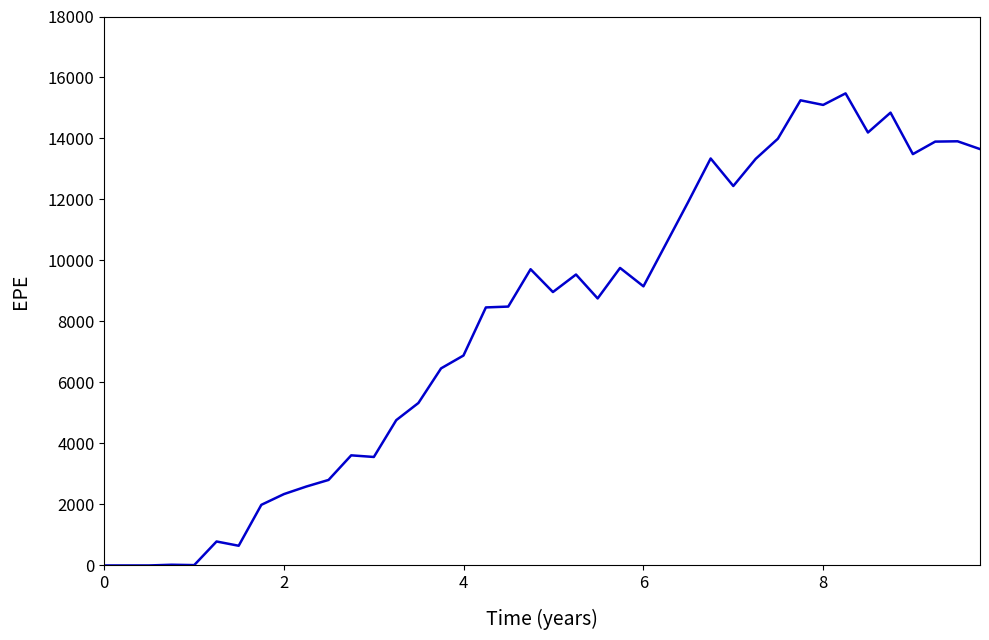

What is the greatest value displayed?

15479.1